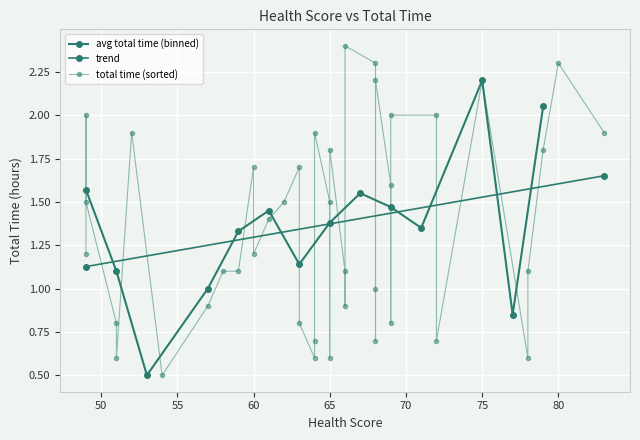

Is it true that the value at 66 is 1.5?

False